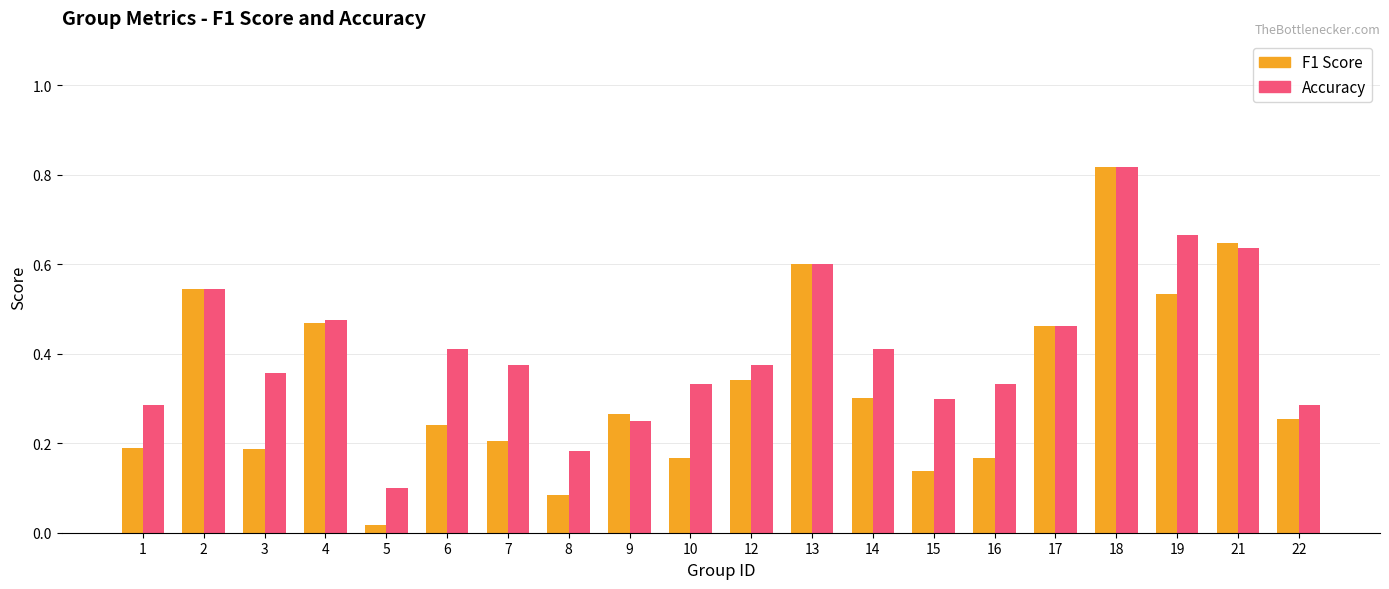

Which label corresponds to the smallest value in the chart?

5